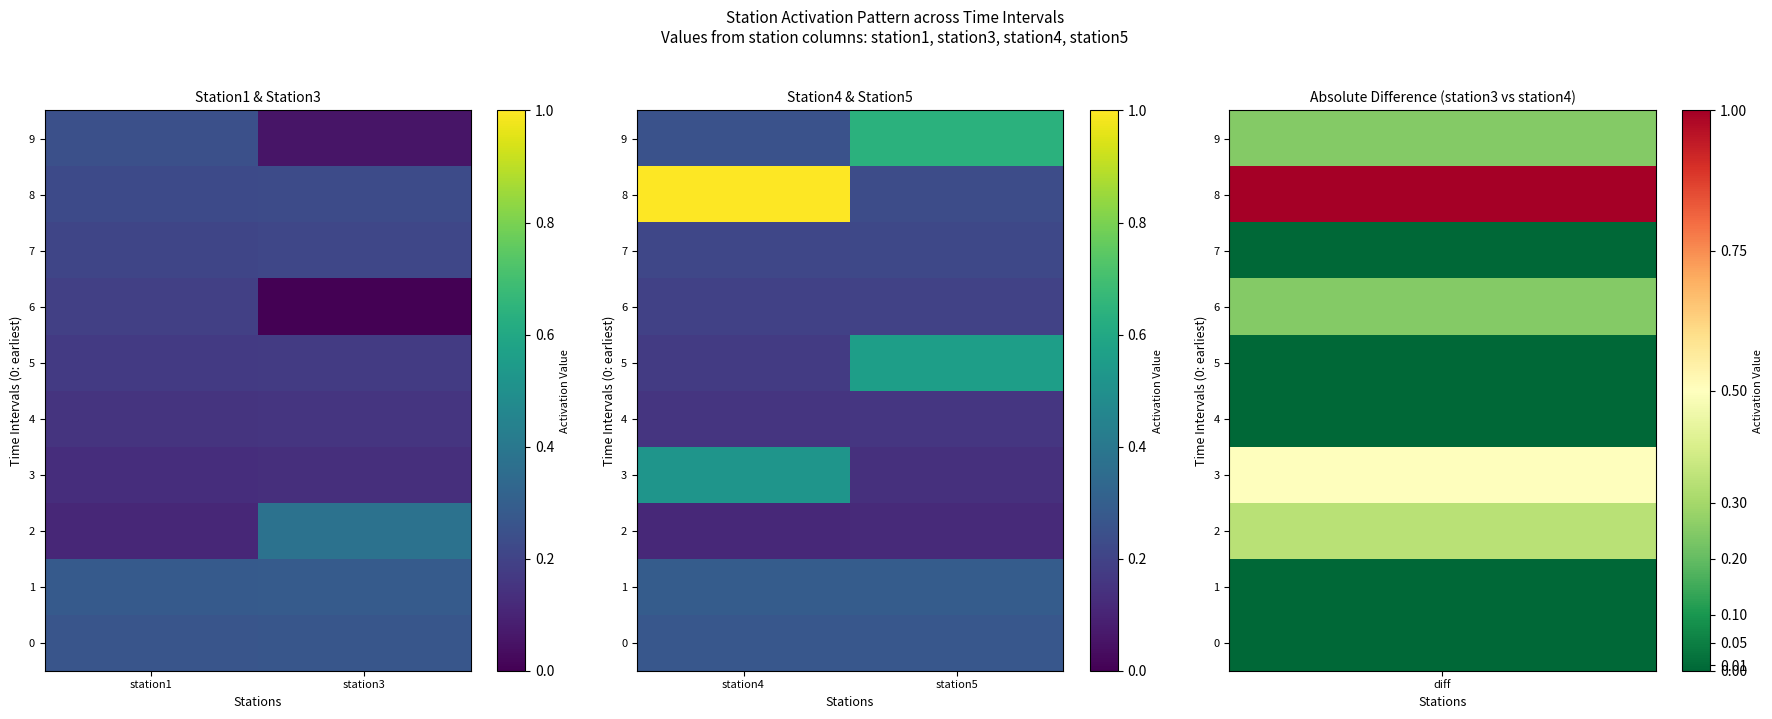

Where is 7 nearest to the value 0?

station4